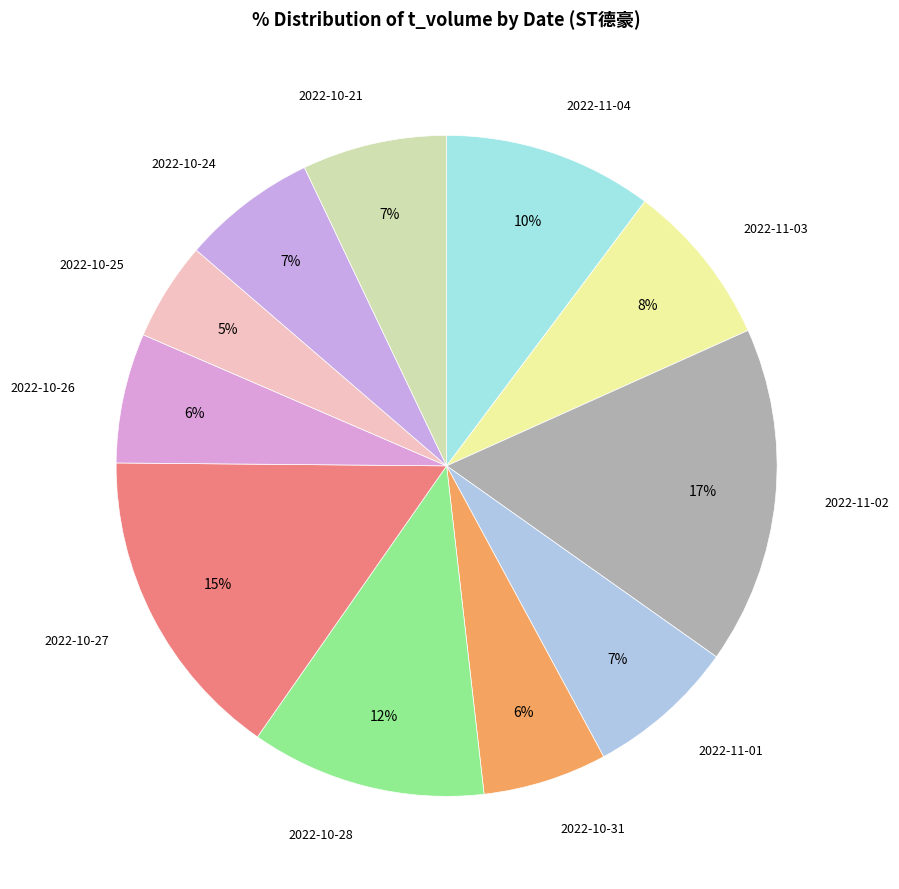

What is the smallest slice in the pie chart?

2022-10-25